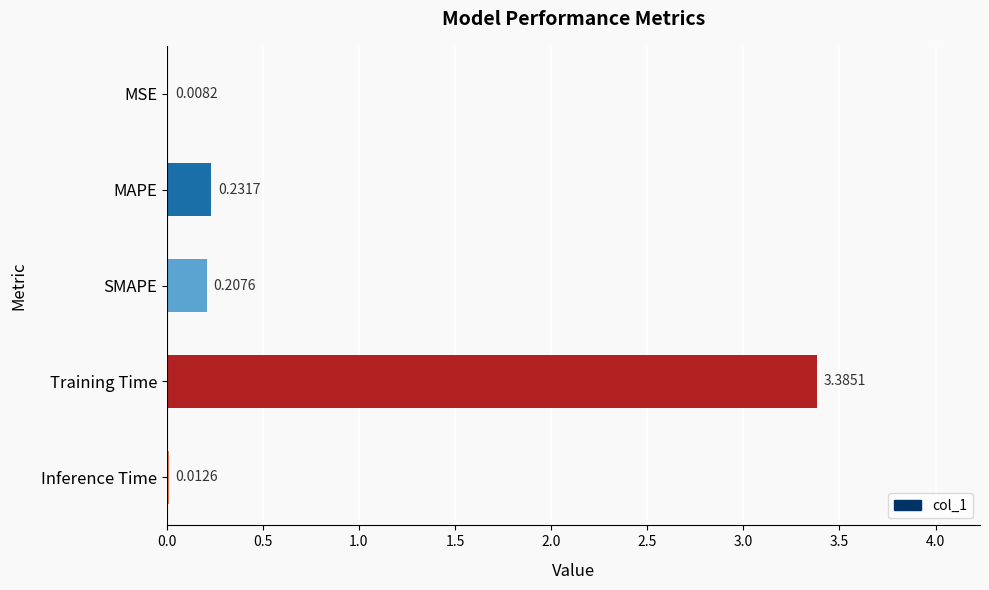

At which label is the value closest to 1?

MAPE